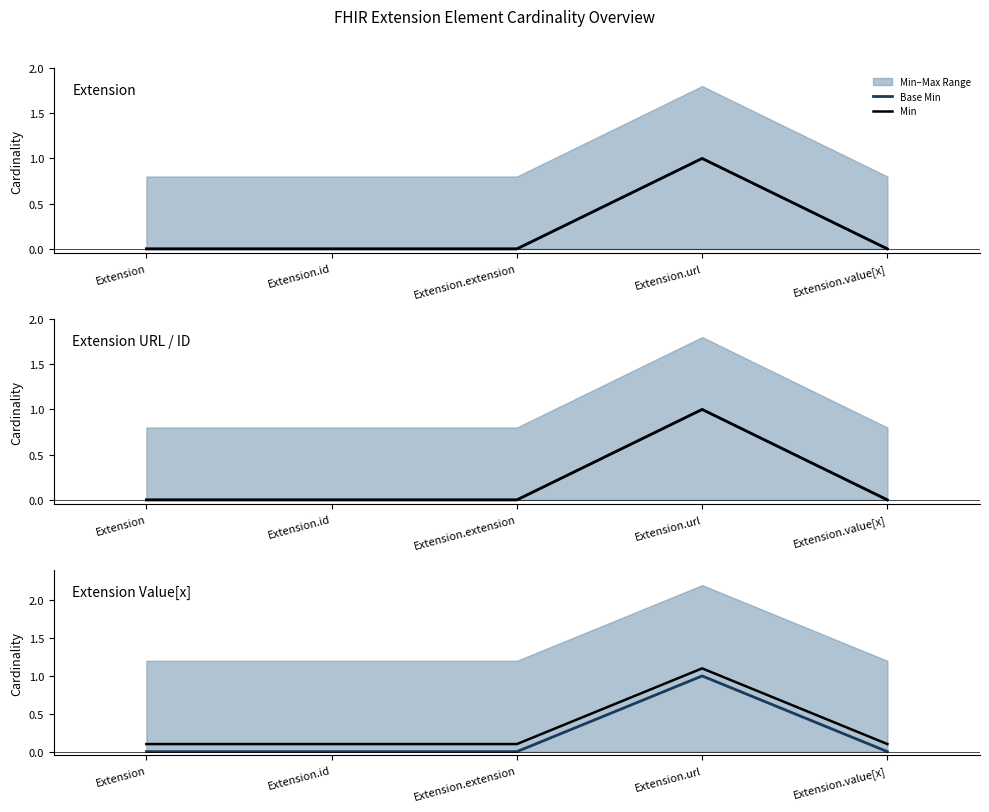

What is the label of the 1st point from the right?

Extension.value[x]